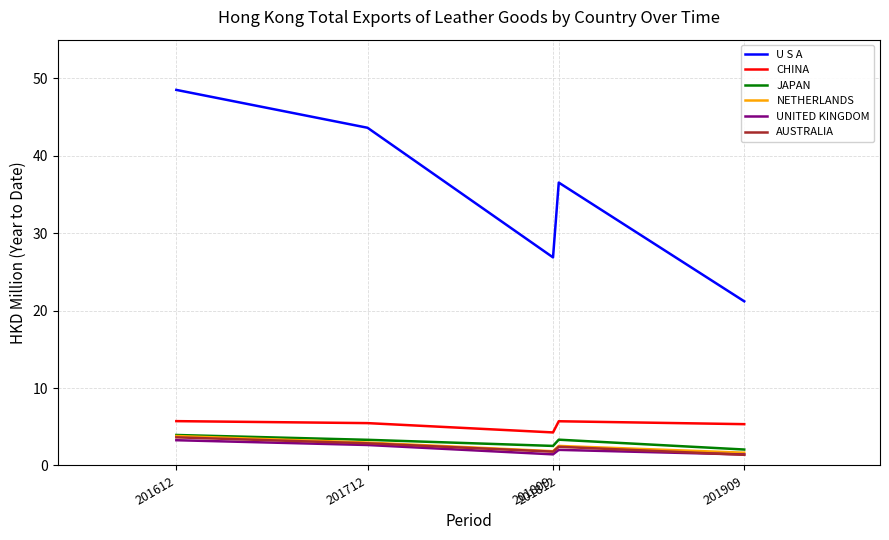

True or false: JAPAN and U S A intersect in this chart.

False